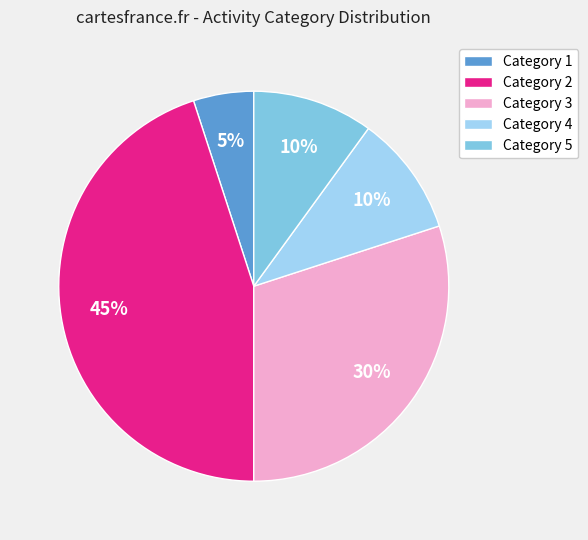

Is there any slice that represents more than half of the pie?

No